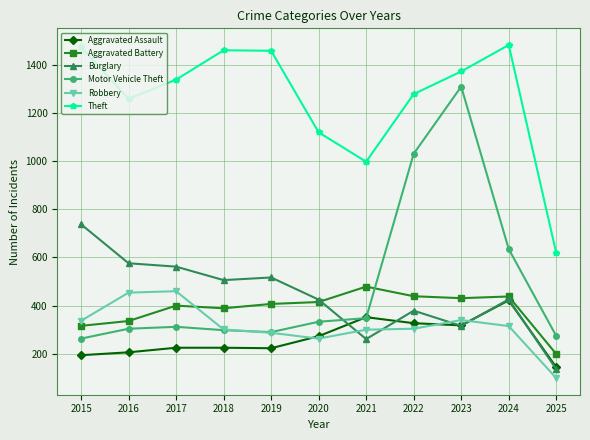

True or false: Aggravated Battery and Aggravated Assault cross at least once.

False